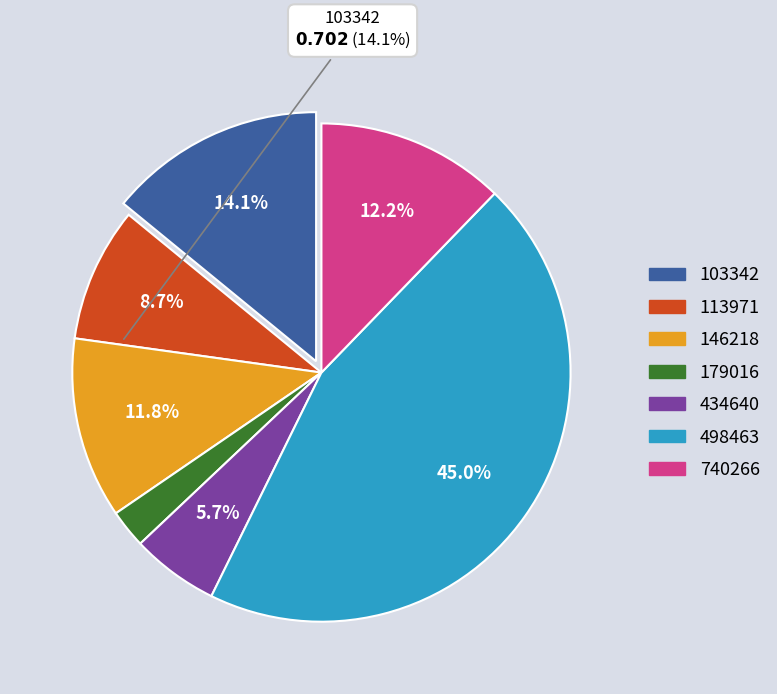

What is the largest slice in the pie chart?

498463